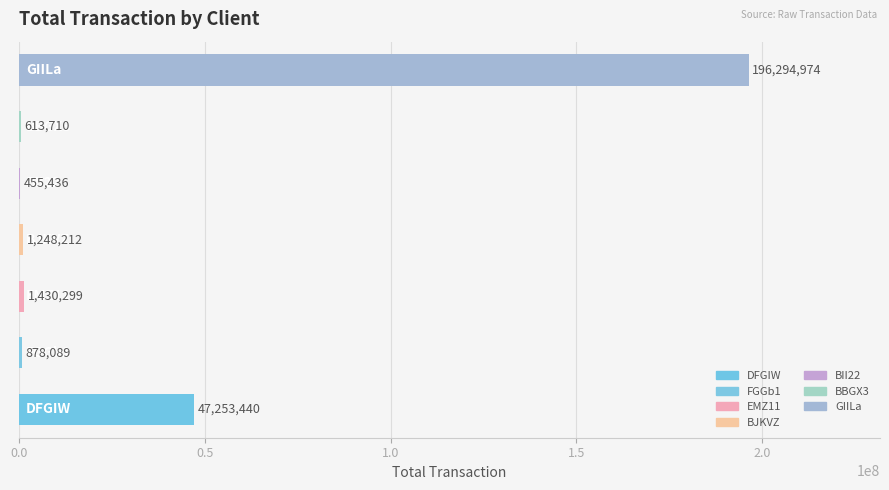

Which category has the highest value across all series?

GIILa